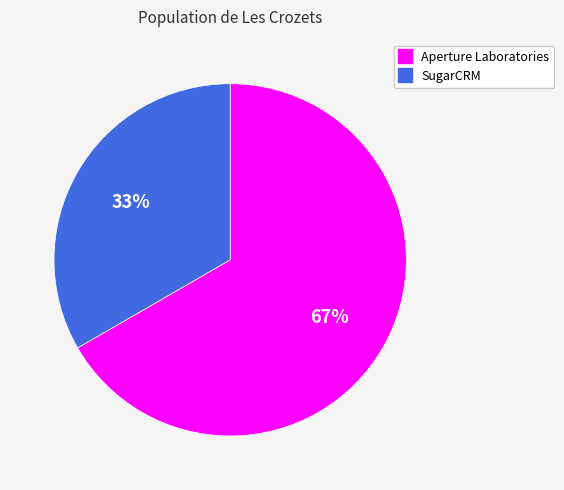

Approximately how many times larger is the value at SugarCRM compared to Aperture Laboratories?

0.5